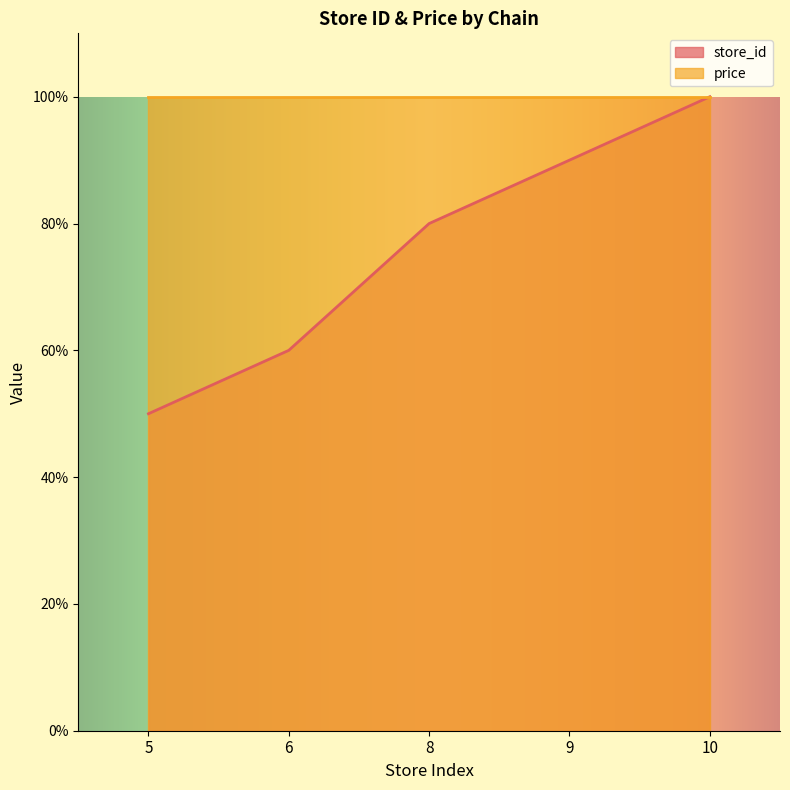

List the labels in order of value, smallest first.

5, 6, 8, 9, 10